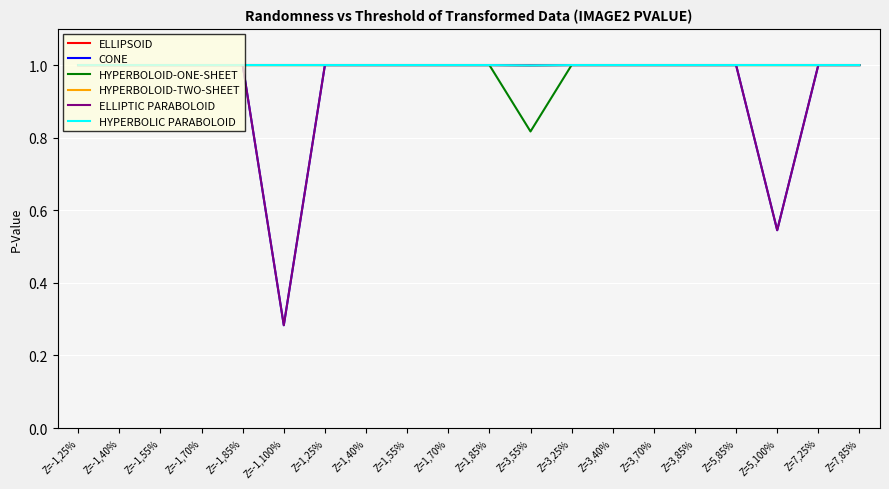

Is this an area chart (filled region under the line)?

No